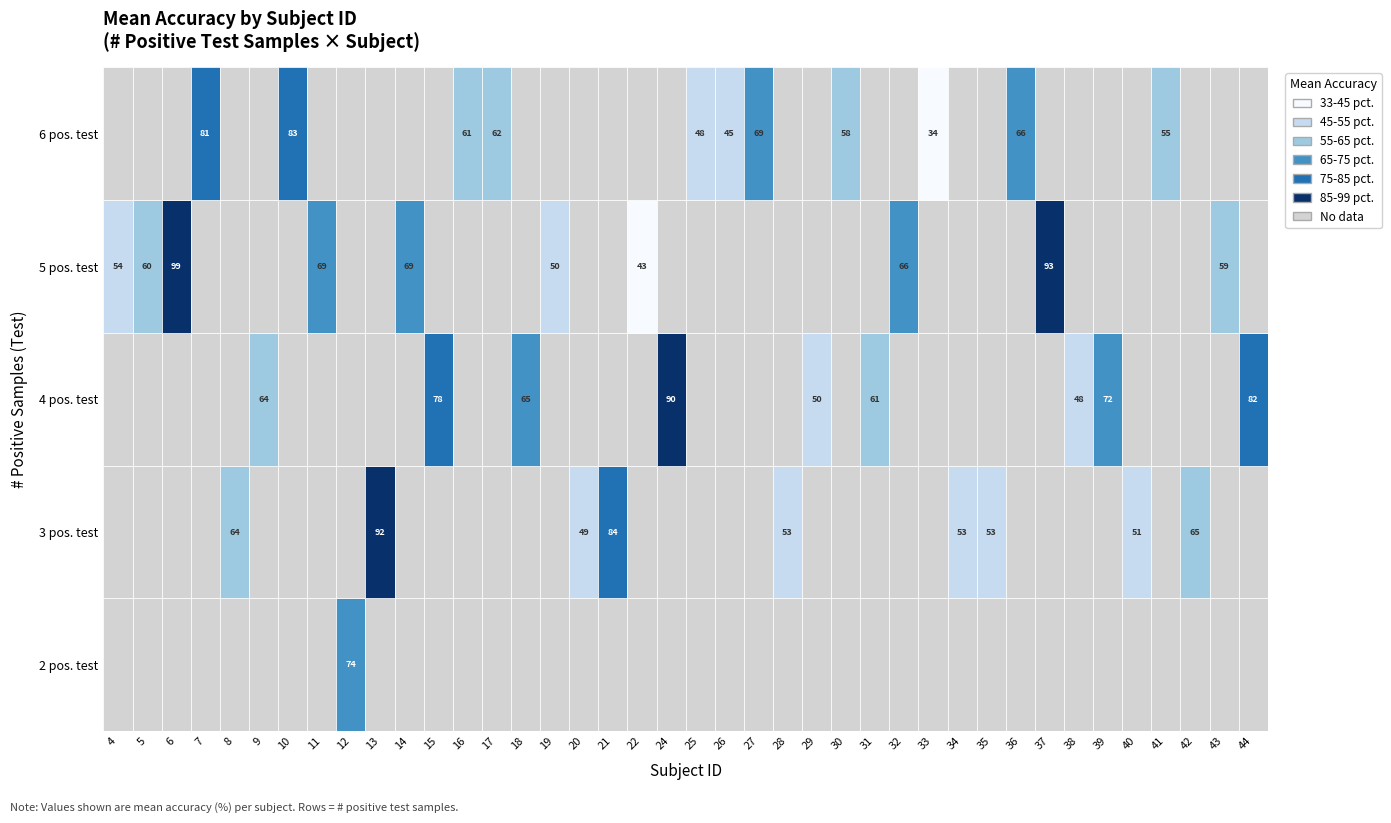

What is the difference between the maximum and minimum values?

65.1